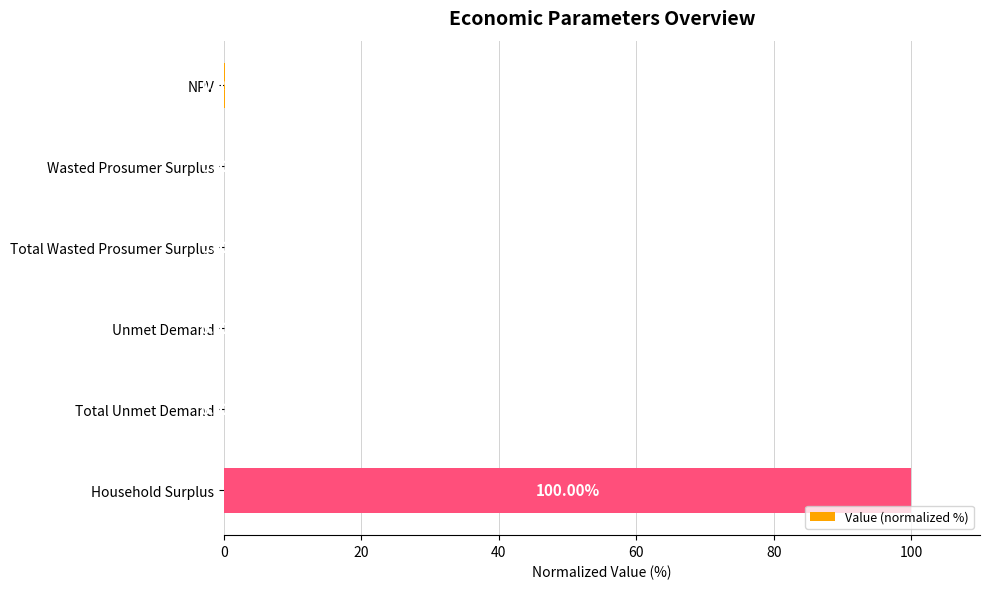

Where is the data nearest to the value 50?

NPV